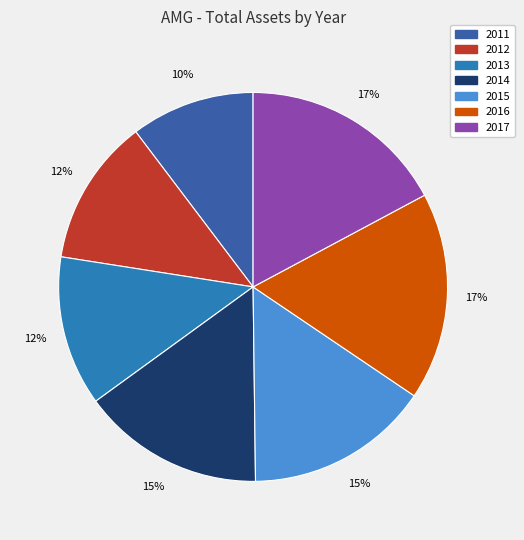

Does 2014 account for over 50% of the chart?

No